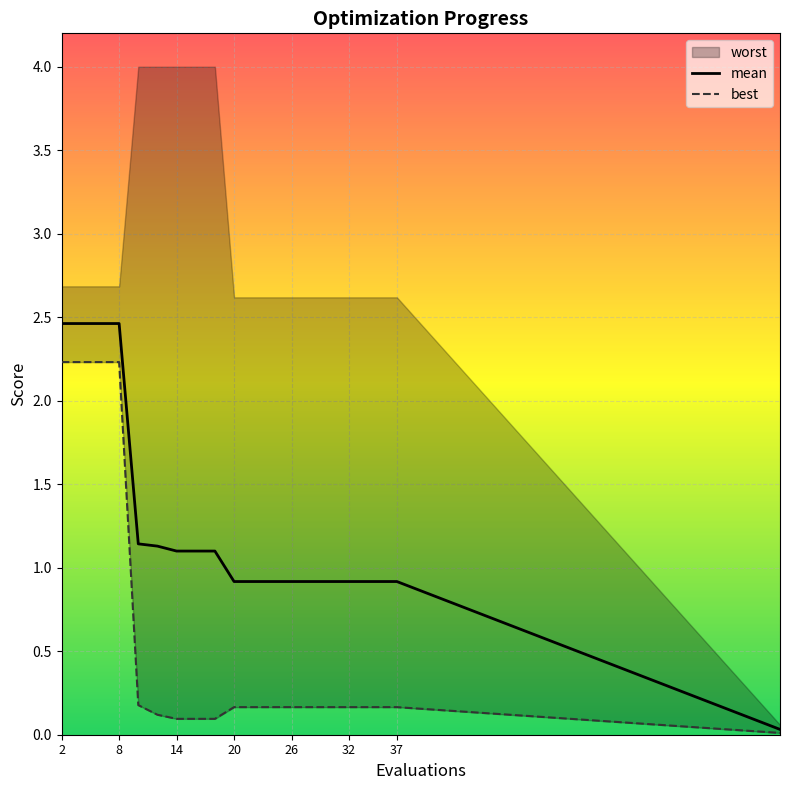

Is it true that mean equals 1.1 at 14?

True